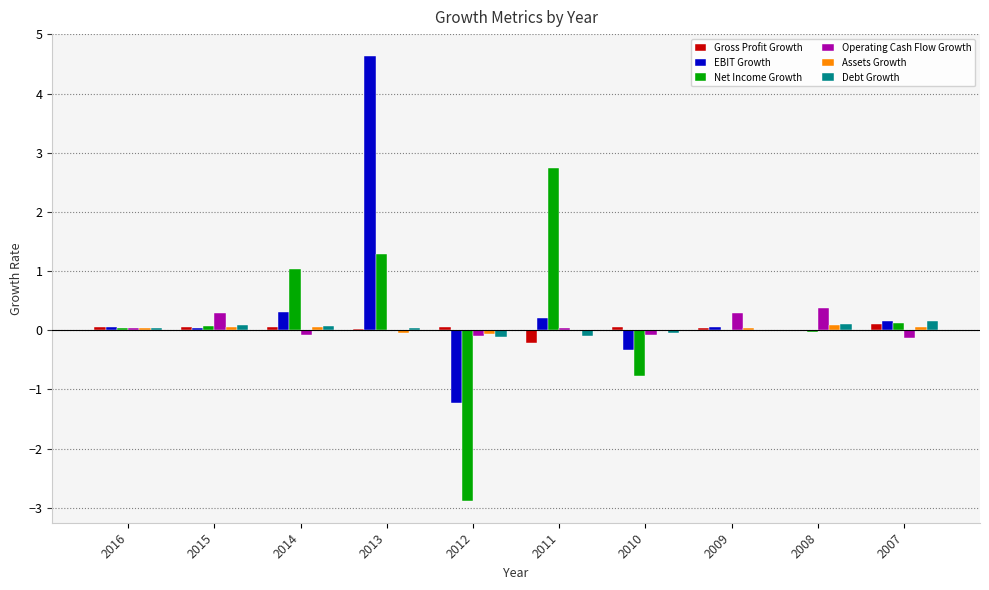

At which category is the sum across all series the highest?

2013